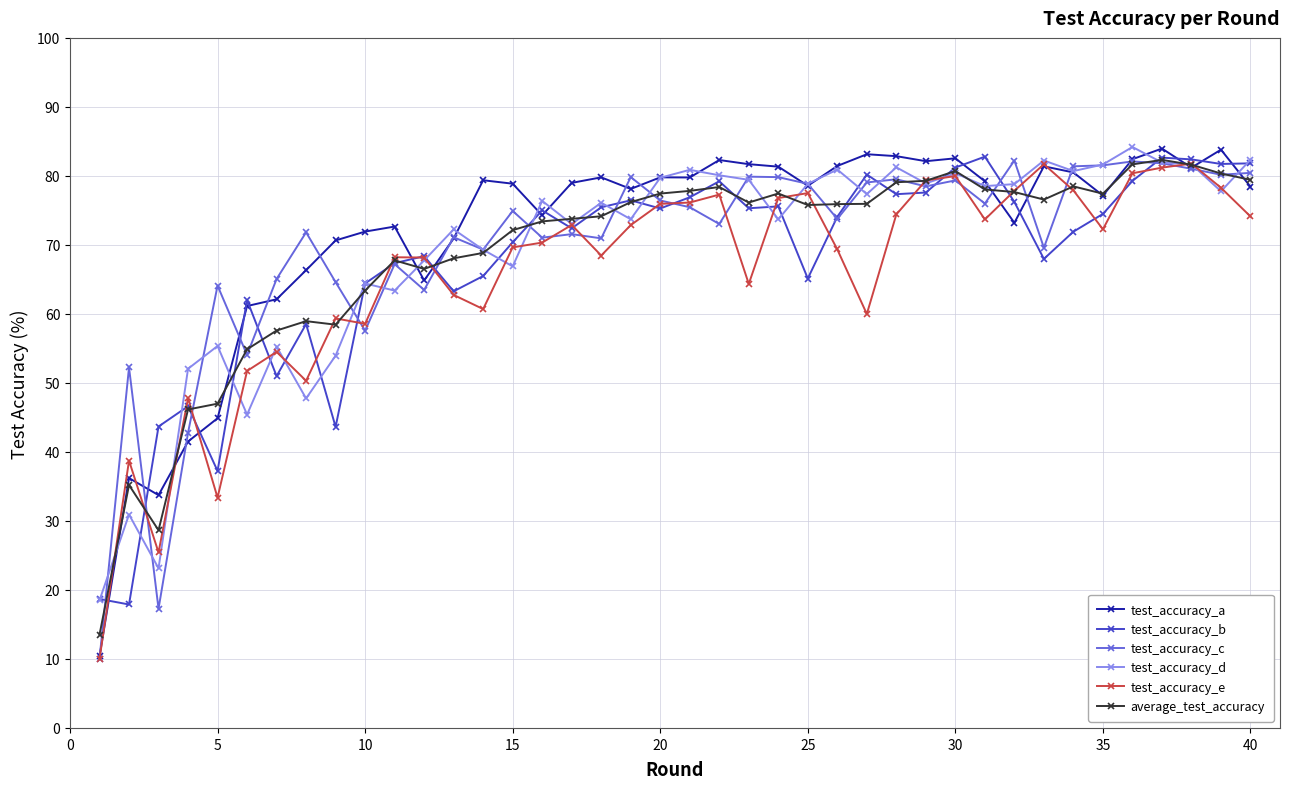

Which series has the largest total across all categories?

test_accuracy_a